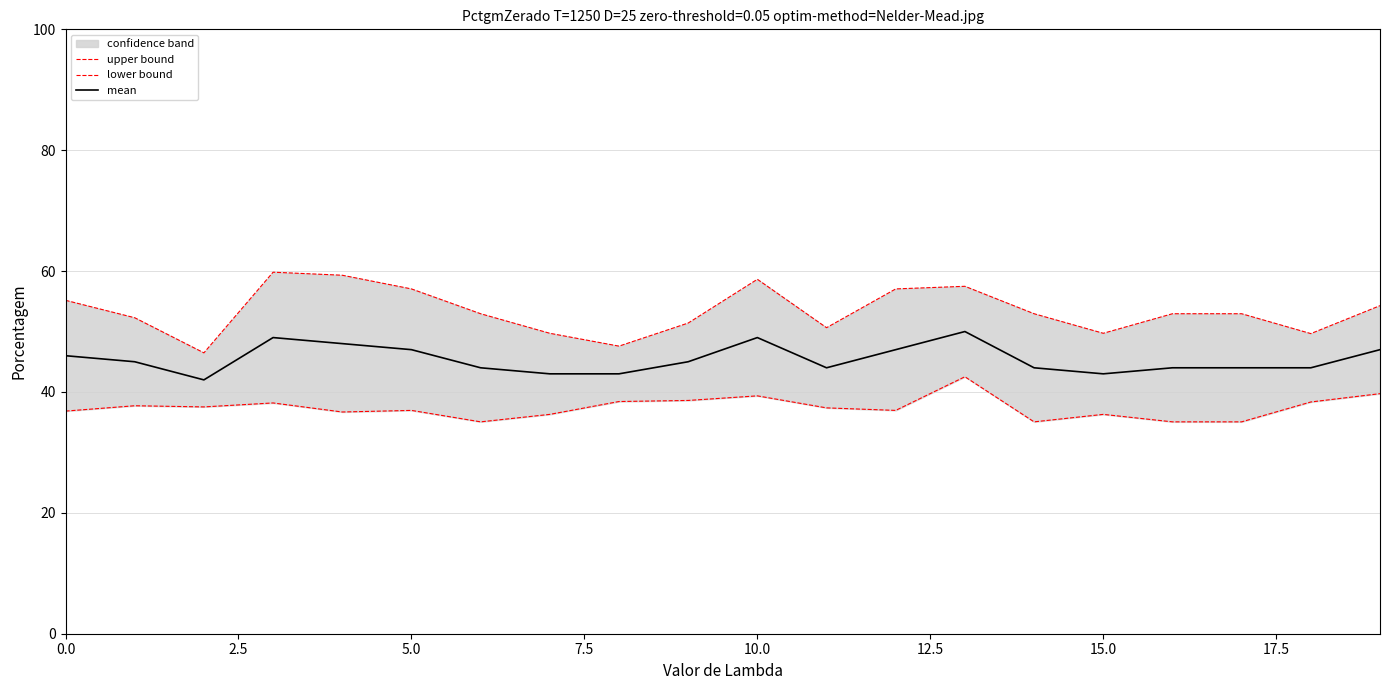

True or false: upper bound has a value of 54.3 at 19.

True